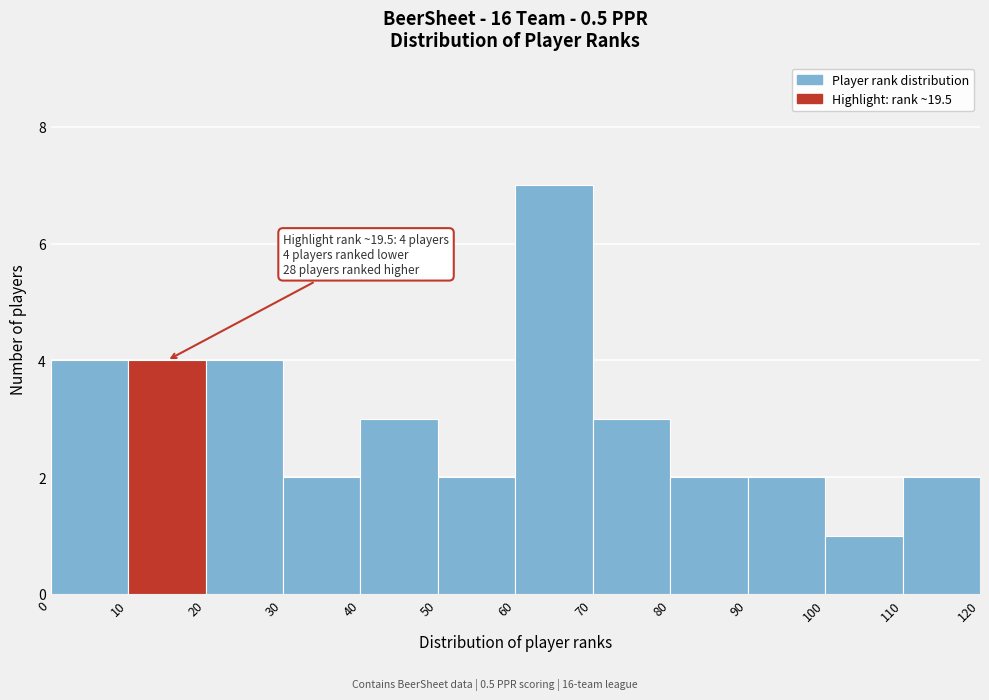

Over which range of the x-axis is the bar tallest?

60 to 70